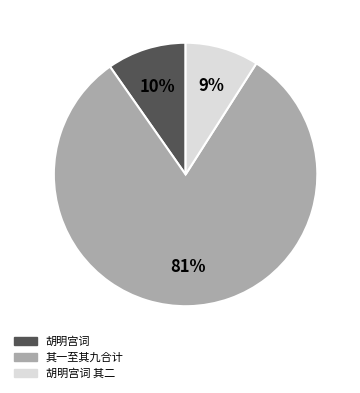

To the nearest percent, what is the average slice percentage?

33%